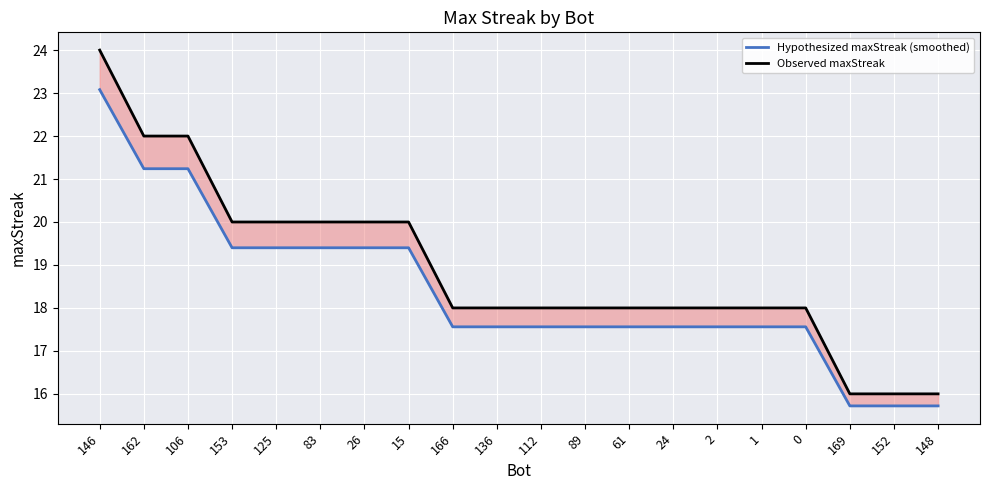

What are all the series names shown in the legend?

Hypothesized maxStreak (smoothed), Observed maxStreak